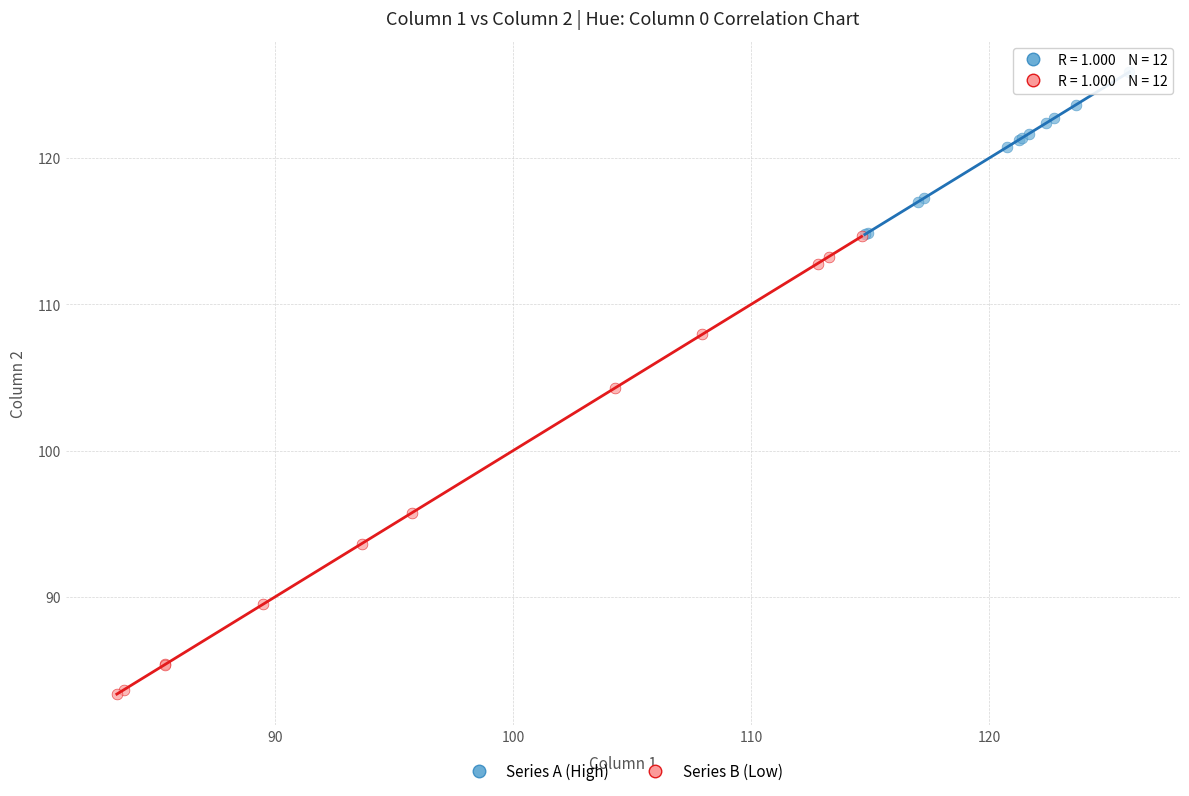

Which series contains the lowest Y value?

Series B (Low)